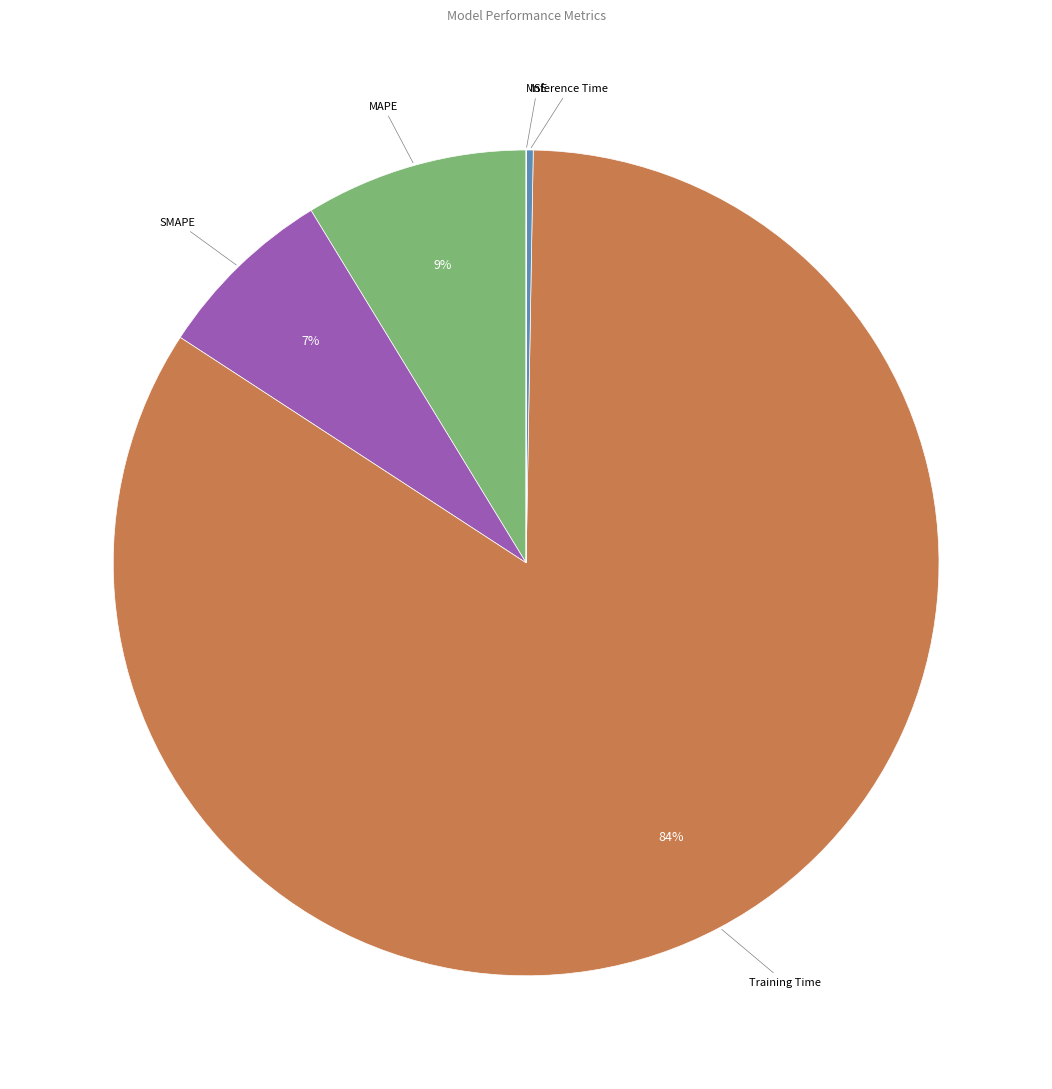

To the nearest percent, what is the difference between the largest and smallest slice percentages?

84%